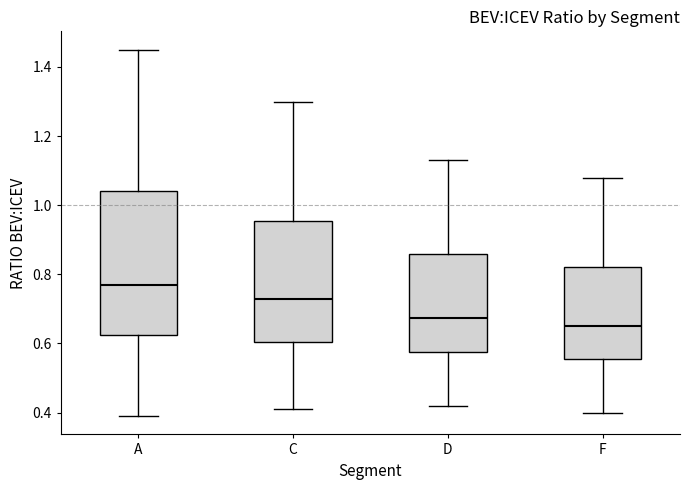

Reading left to right, read every box against the y-axis: the position of its median line, the range the box covers, and the ends of its whiskers. The values are not printed on the chart, so give them approximately, as read against the axis.

A: median 0.78, box 0.62 to 1.04, whiskers 0.40 to 1.46
C: median 0.74, box 0.60 to 0.96, whiskers 0.42 to 1.30
D: median 0.68, box 0.58 to 0.86, whiskers 0.42 to 1.14
F: median 0.66, box 0.56 to 0.82, whiskers 0.40 to 1.08